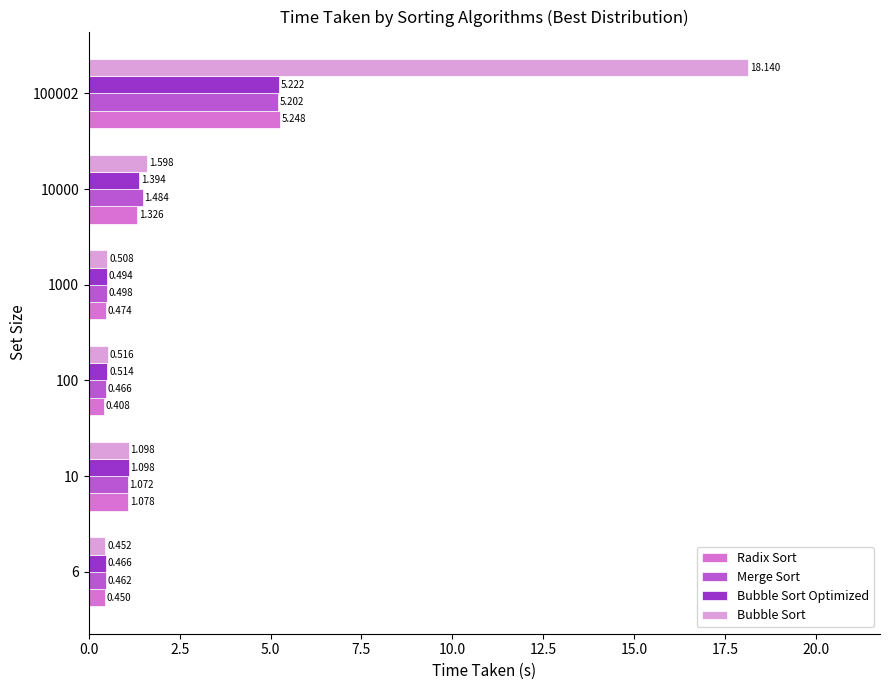

Which series has the largest total across all categories?

Bubble Sort